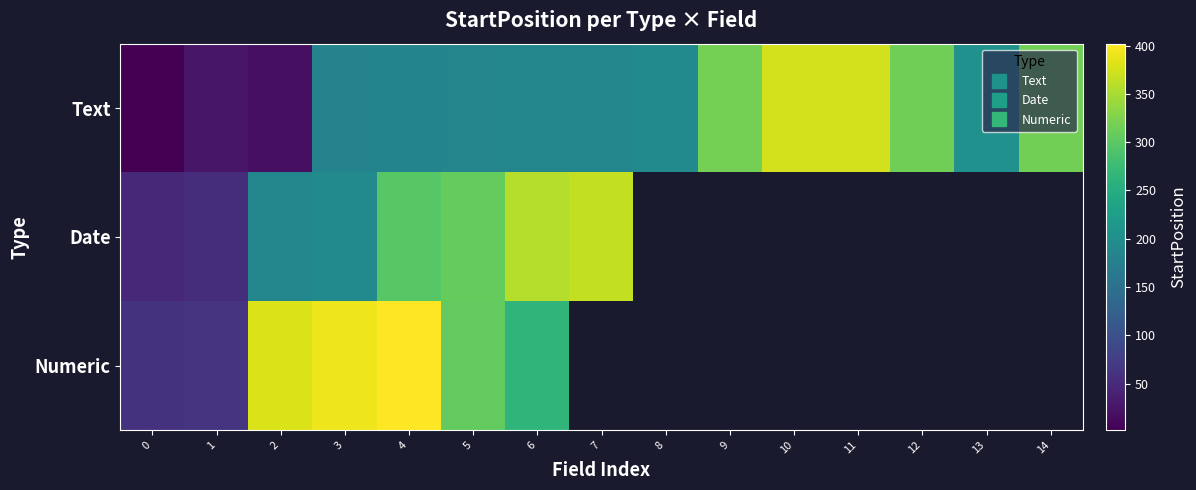

At which category is the sum across all series the highest?

4